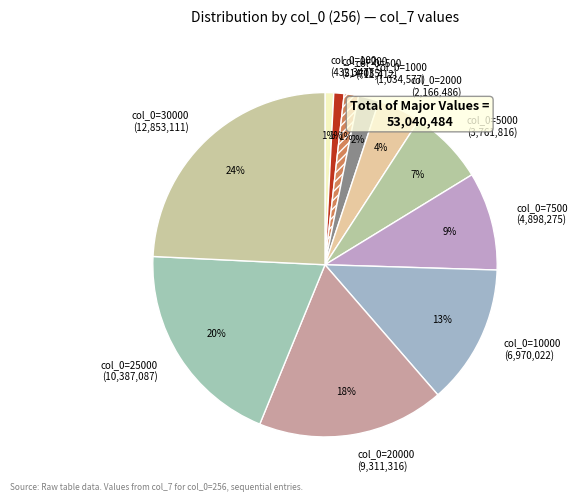

How many segments does this pie chart have?

11